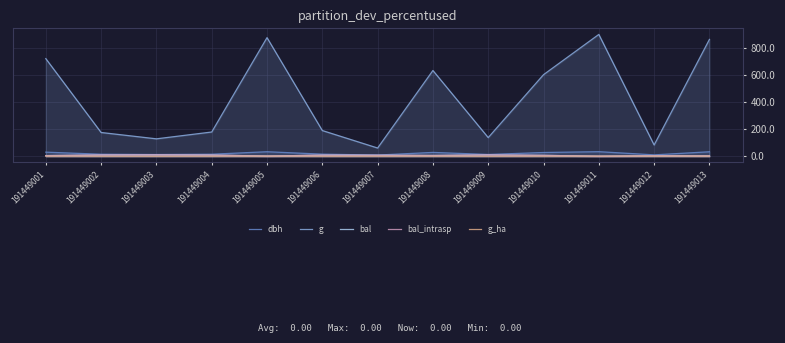

How many data points does each series have?

13